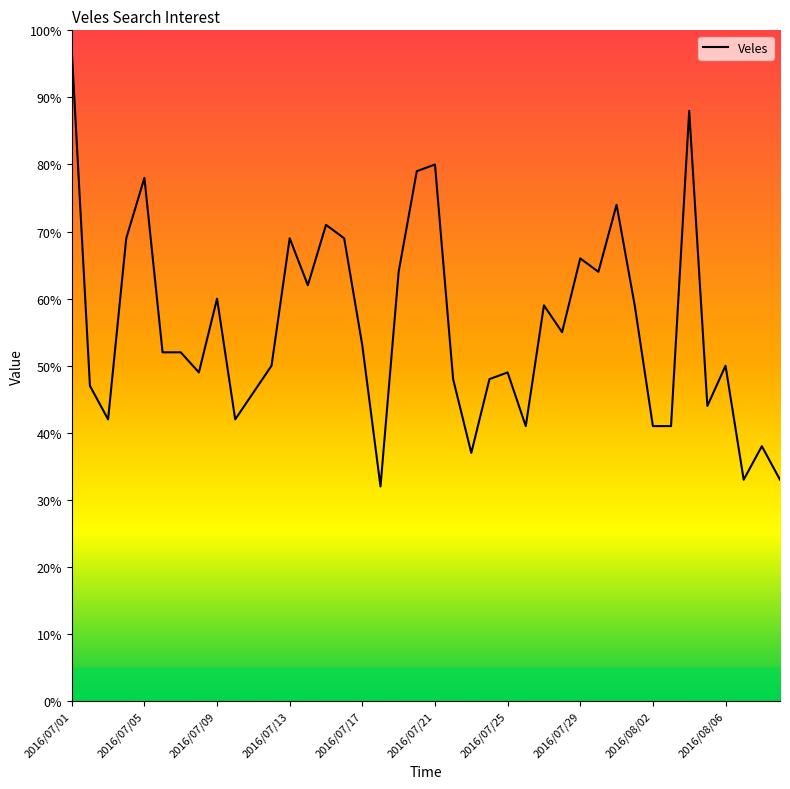

What is the maximum value shown in the chart?

97